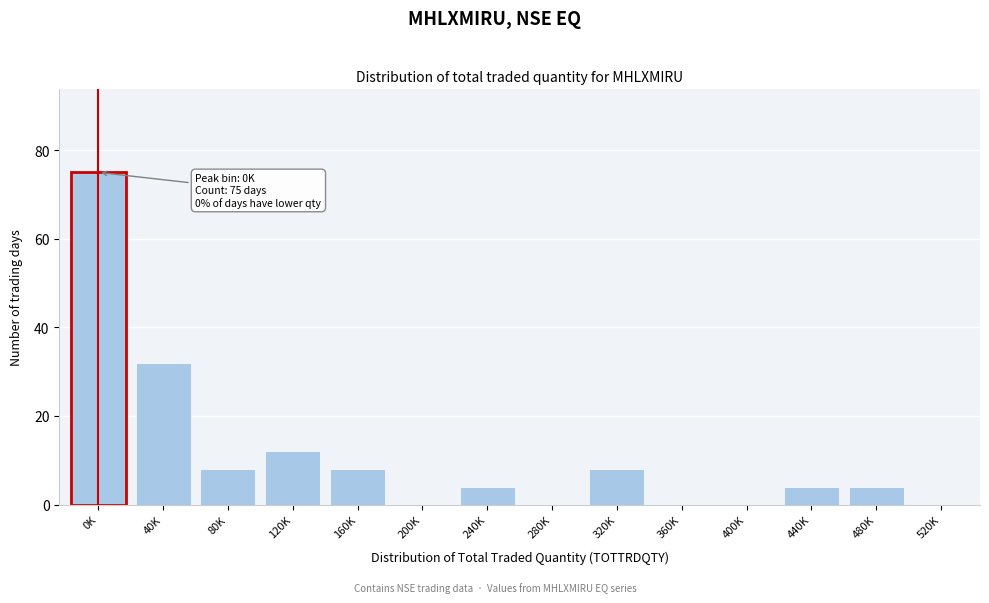

Reading left to right, extract all data points from this chart.

0K=75	40K=32	80K=8	120K=12	160K=8	200K=0	240K=4	280K=0	320K=8	360K=0	400K=0	440K=4	480K=4	520K=0